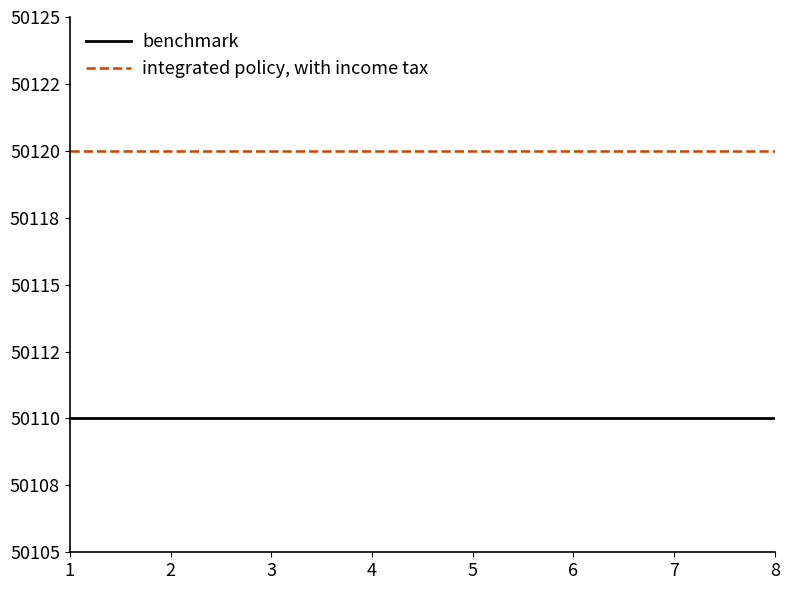

Rank the series by their maximum value, from lowest to highest.

benchmark, integrated policy, with income tax